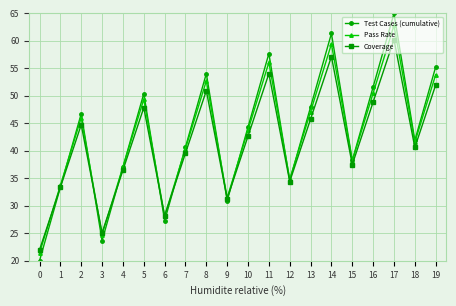

What are all the series names shown in the legend?

Test Cases (cumulative), Pass Rate, Coverage